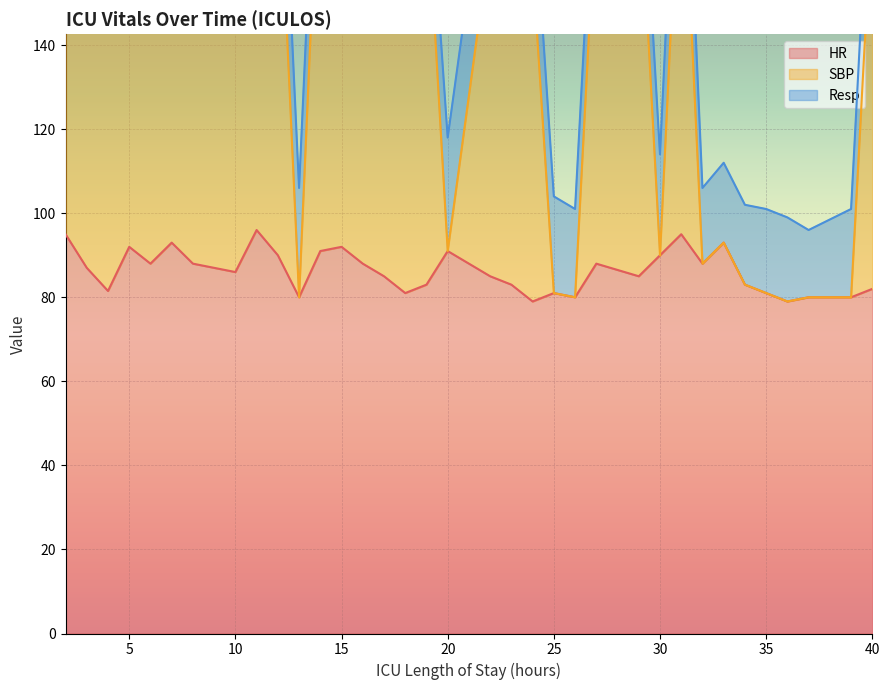

What is the difference between the second highest and second lowest values in the HR series?

16.0